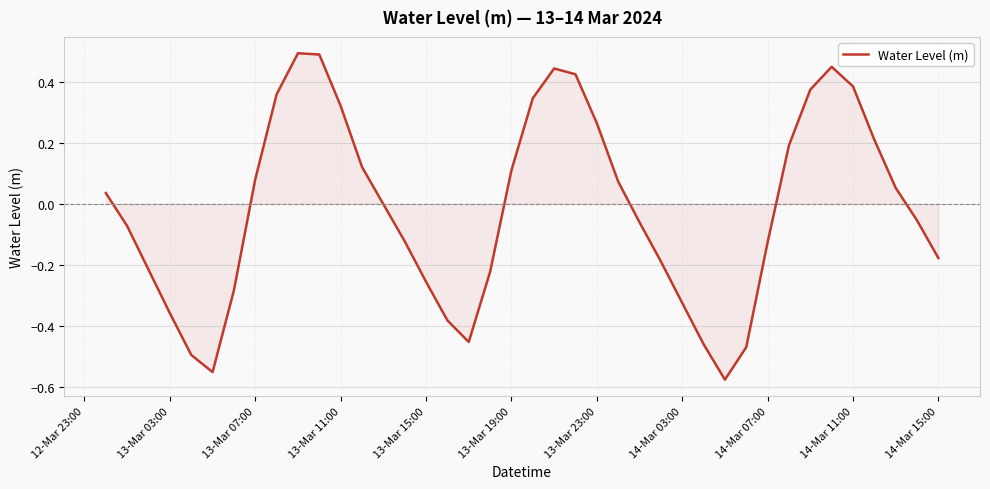

What is the greatest value displayed?

0.5